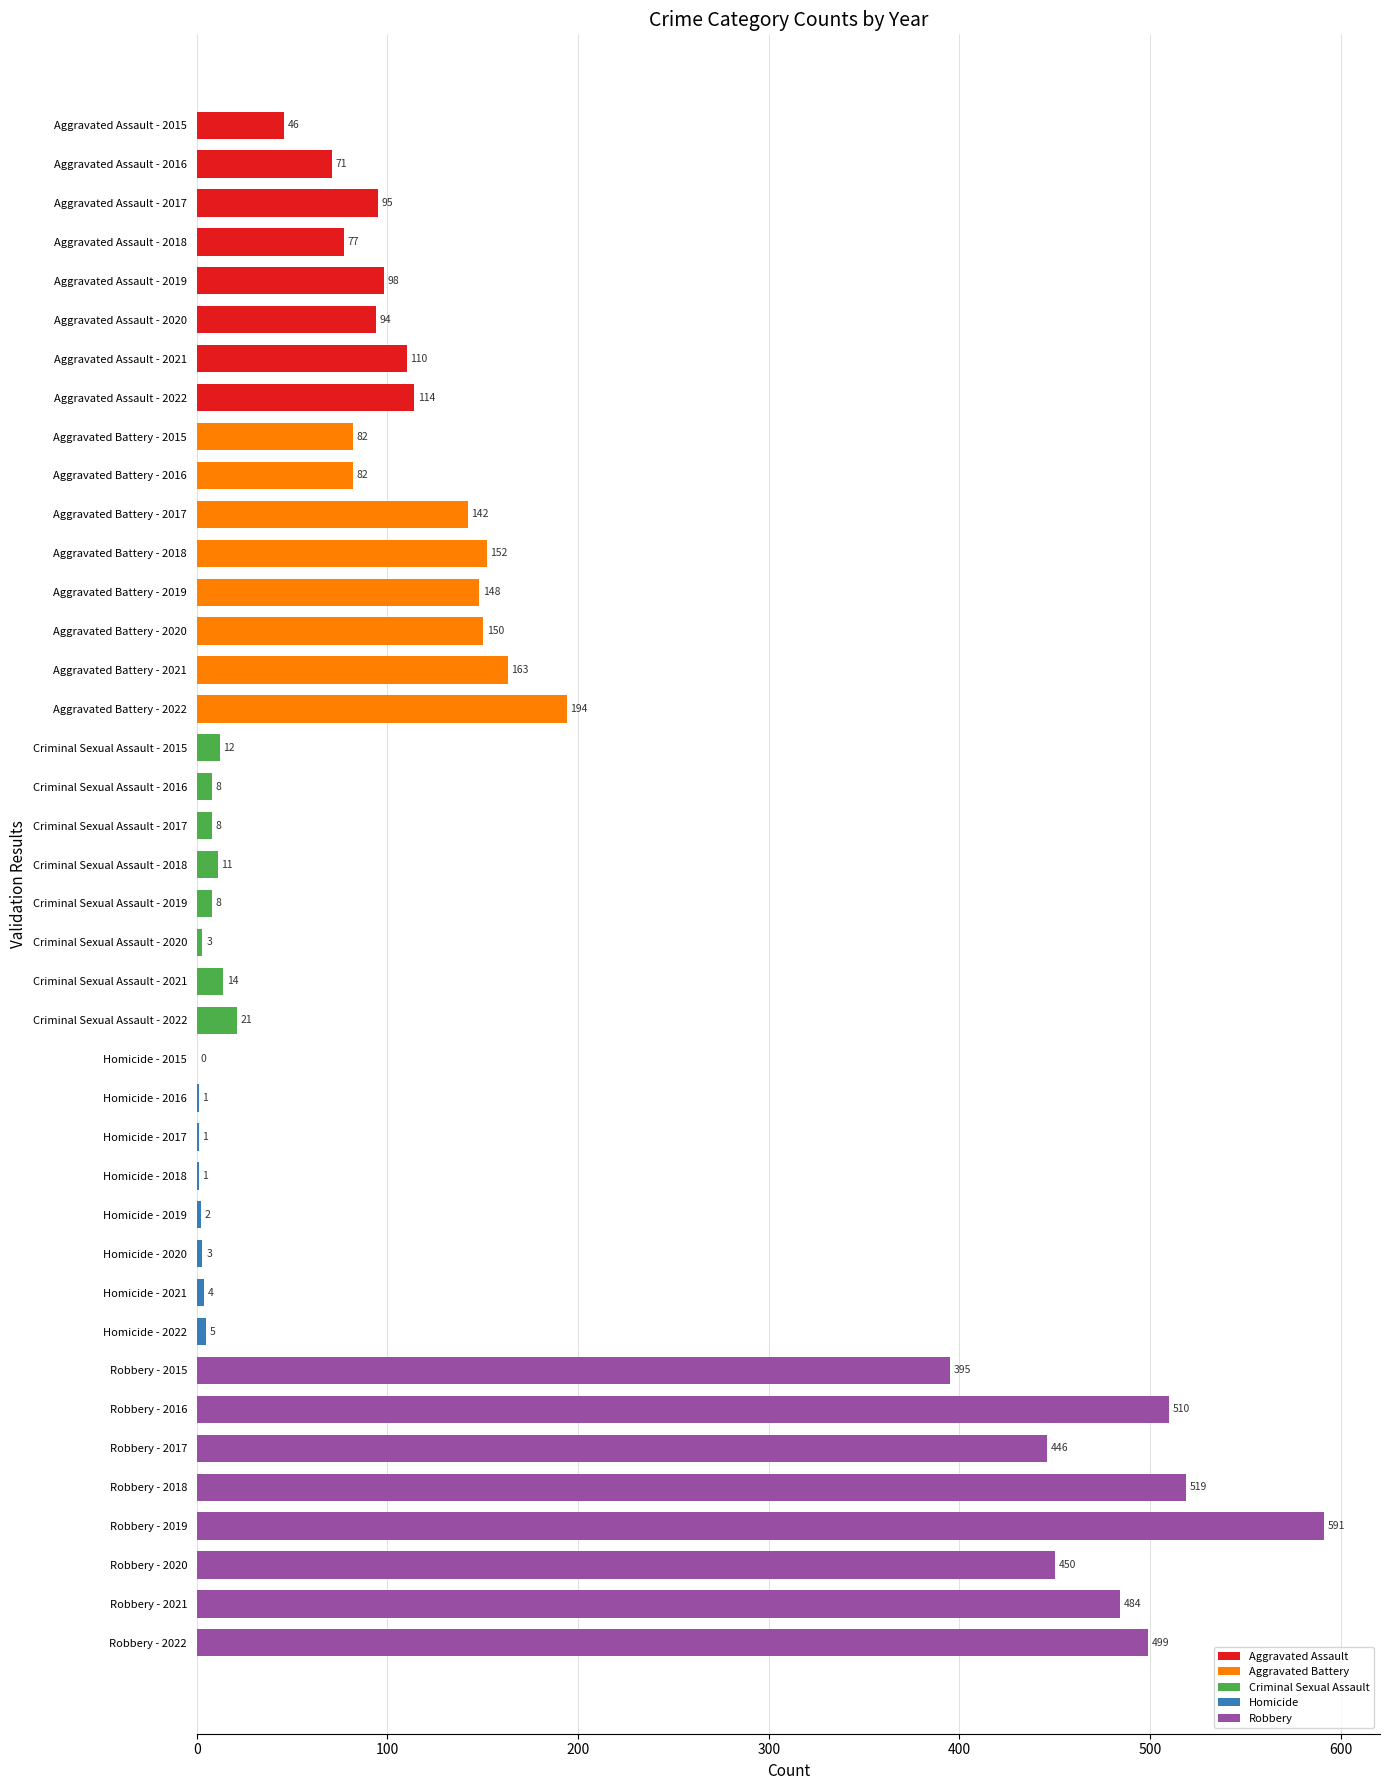

At which label is the value closest to 295?

Robbery - 2015